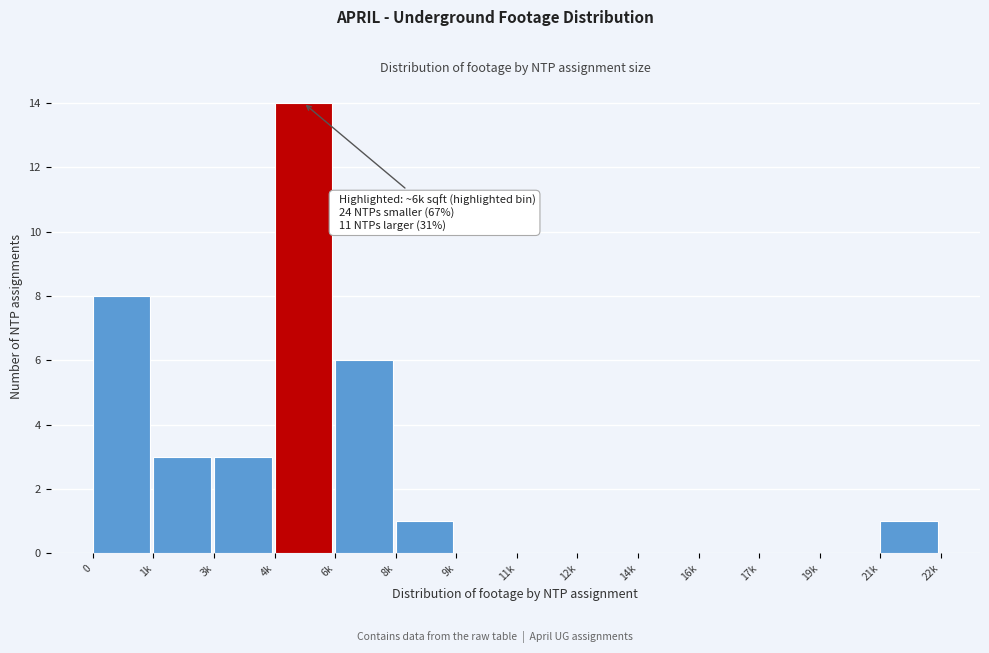

Reading left to right, transcribe all the data shown in this chart.

0=8	1k=3	3k=3	4k=14	6k=6	8k=1	9k=0	11k=0	12k=0	14k=0	16k=0	17k=0	19k=0	21k=1